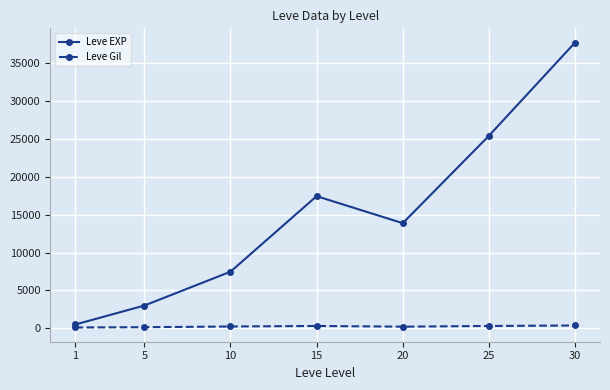

Does the chart display data point markers on the line(s)?

Yes